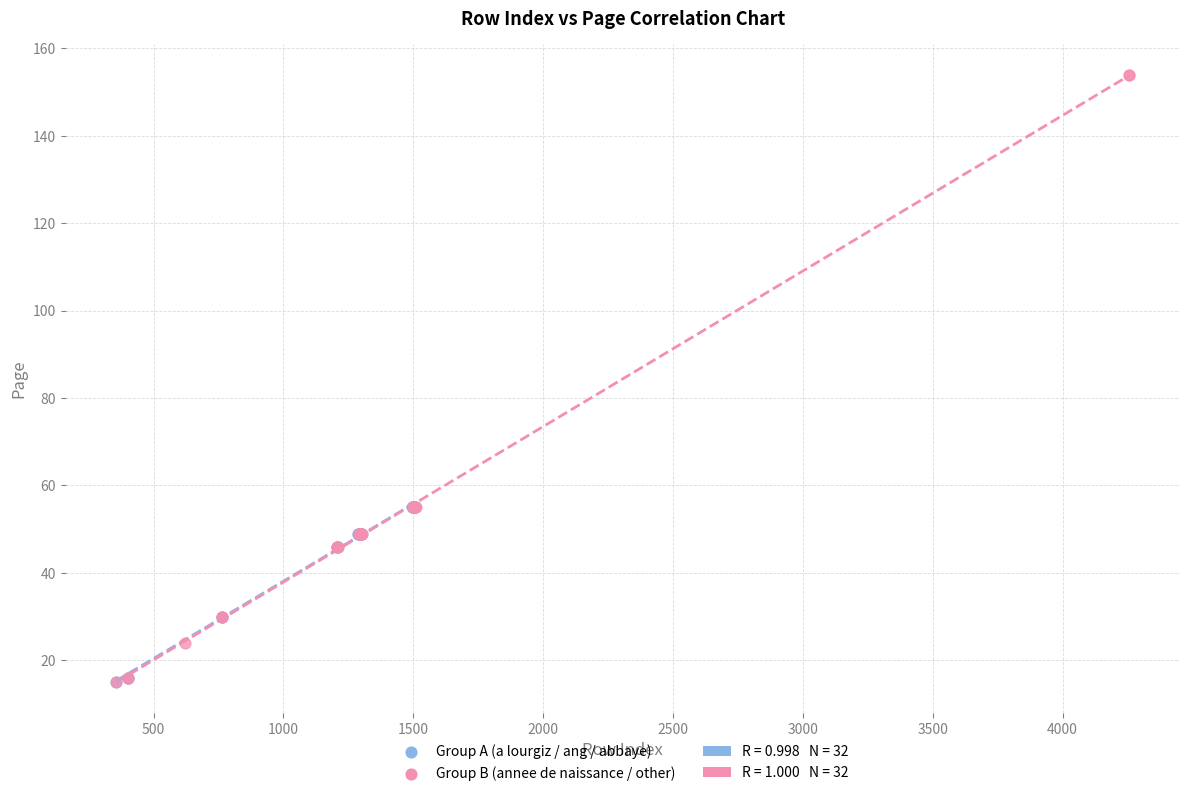

Which series contains the highest Y value?

Group B (annee de naissance / other)